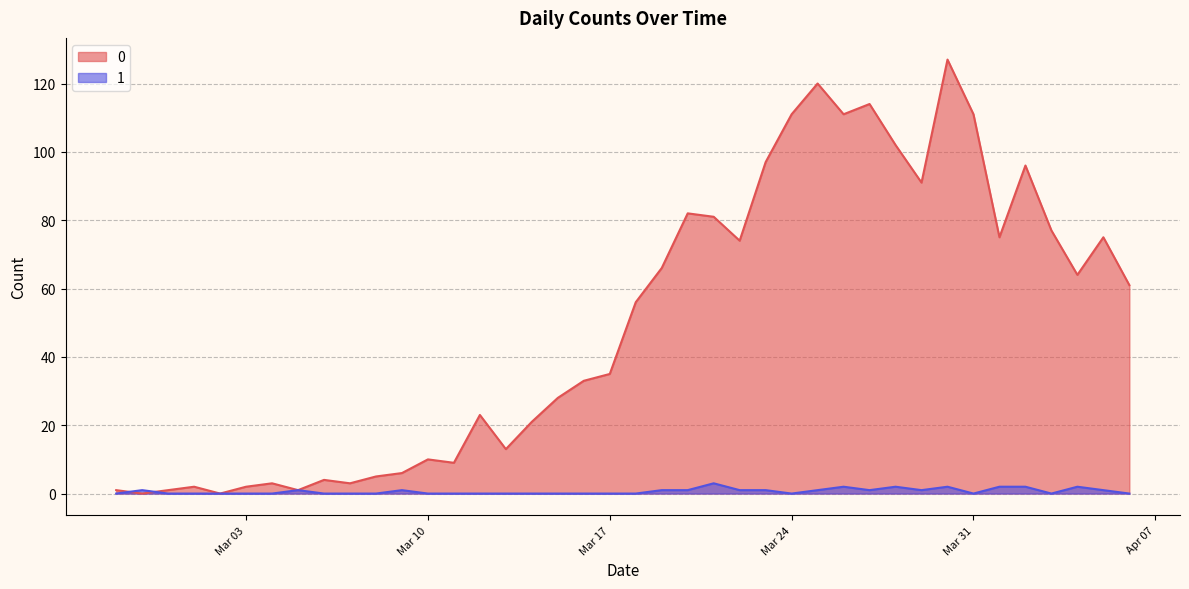

At which category is the sum across all series the highest?

2020-03-30